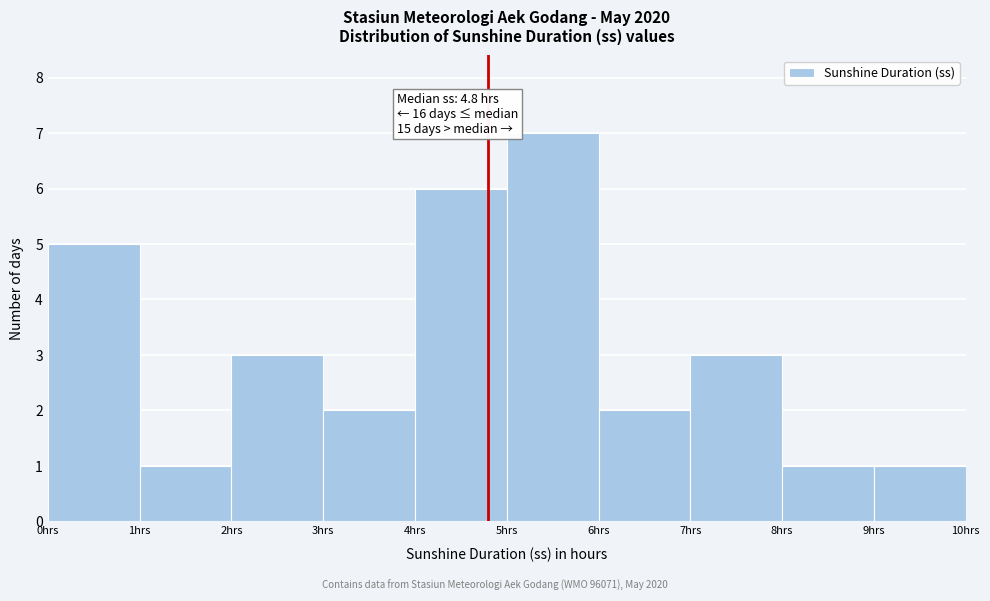

Over which range of the x-axis is the bar tallest?

5 to 6